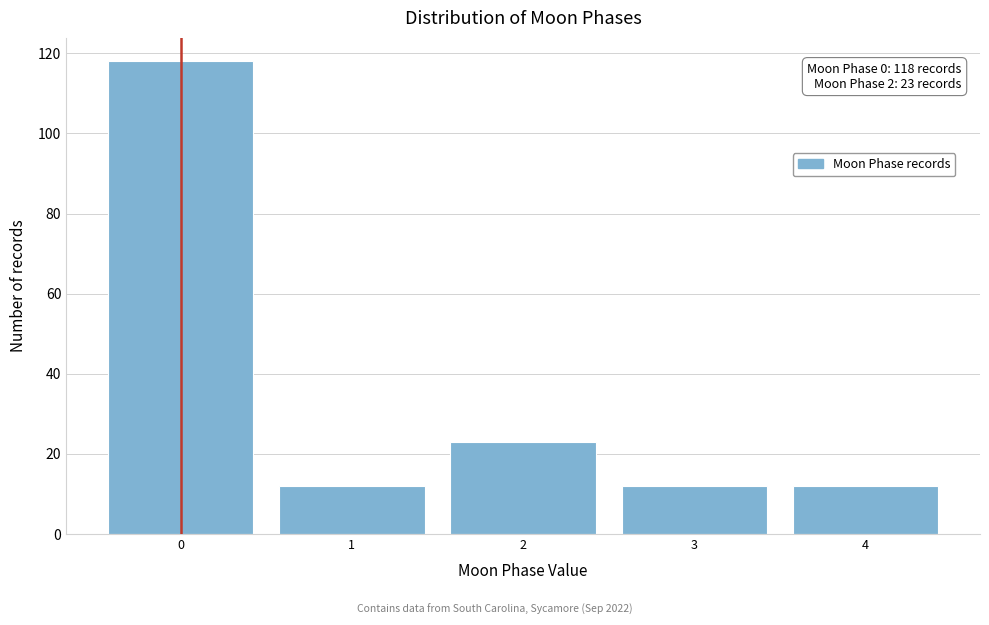

Reading left to right, list all the values displayed in this chart.

0=118	1=12	2=23	3=12	4=12